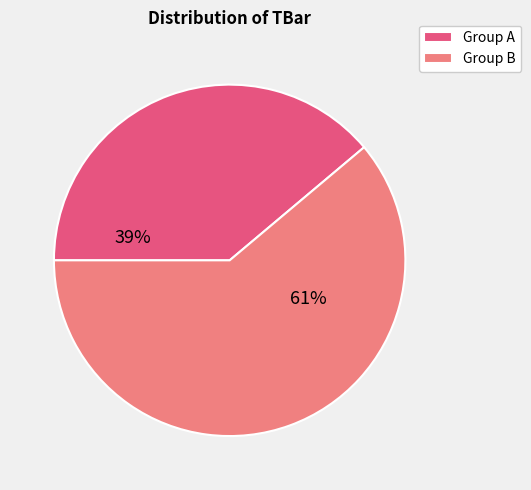

How many segments does this pie chart have?

2